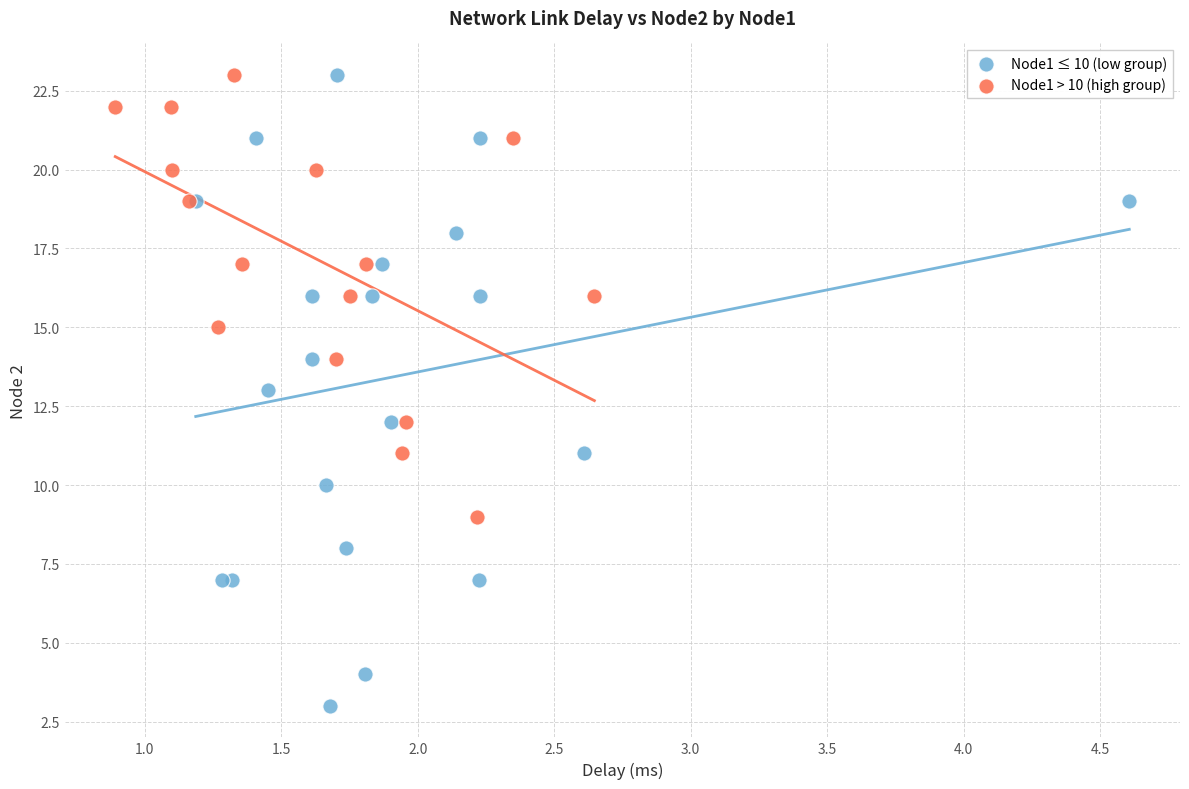

Which series reaches the minimum Y coordinate?

Node1 ≤ 10 (low group)